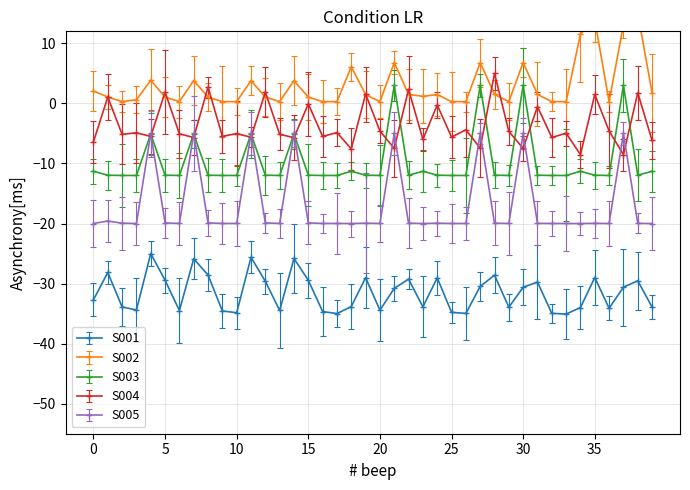

True or false: S005 and S001 cross at least once.

False